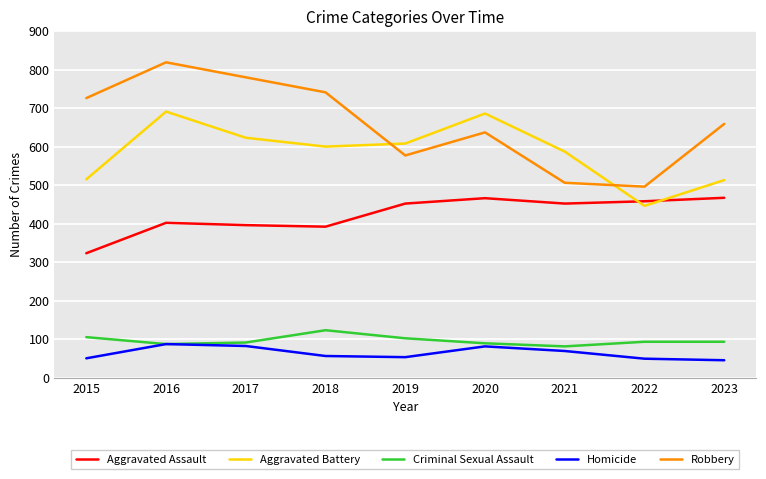

Rank the series by their maximum value, from highest to lowest.

Robbery, Aggravated Battery, Aggravated Assault, Criminal Sexual Assault, Homicide